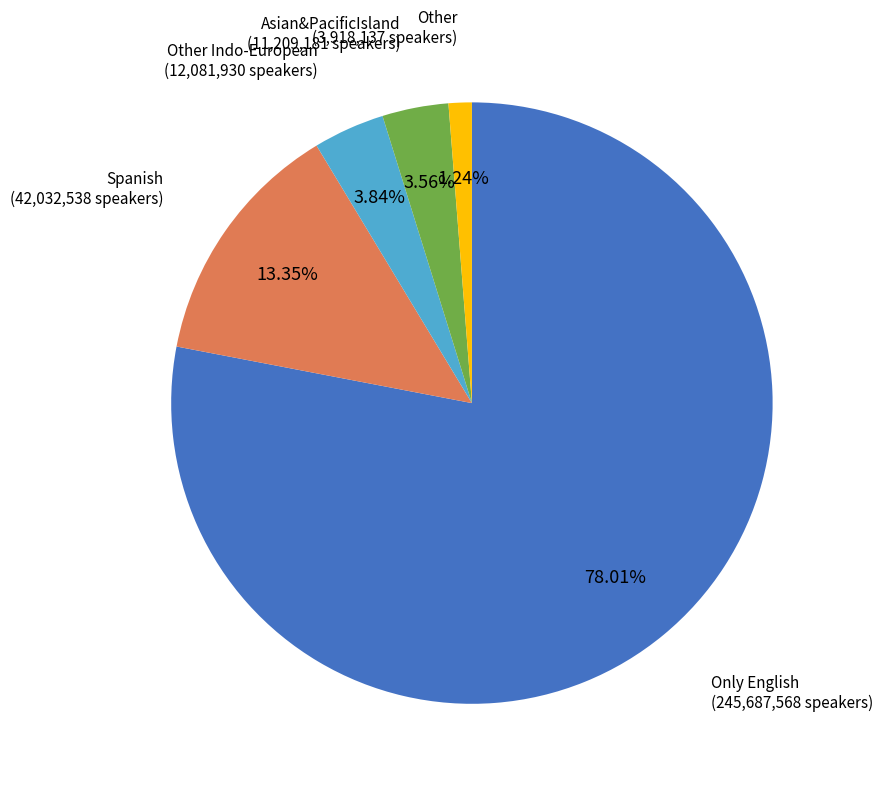

Is there a majority slice in this chart?

Yes